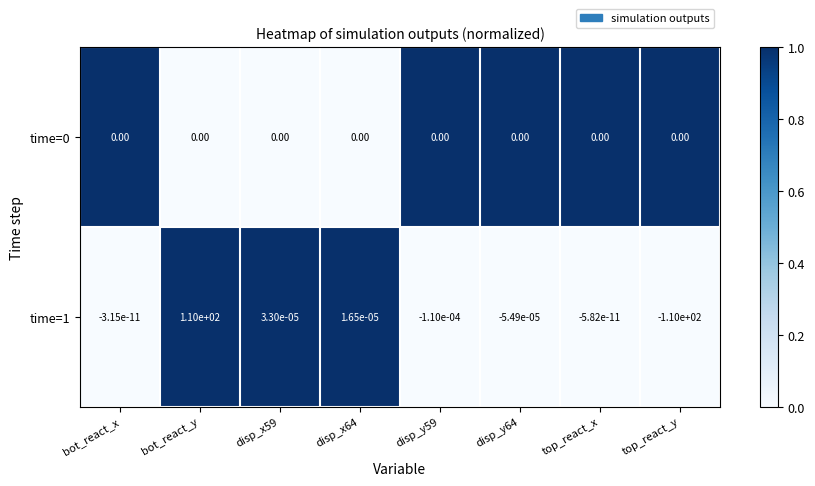

Where does the time=1 series first go above 0?

bot_react_y